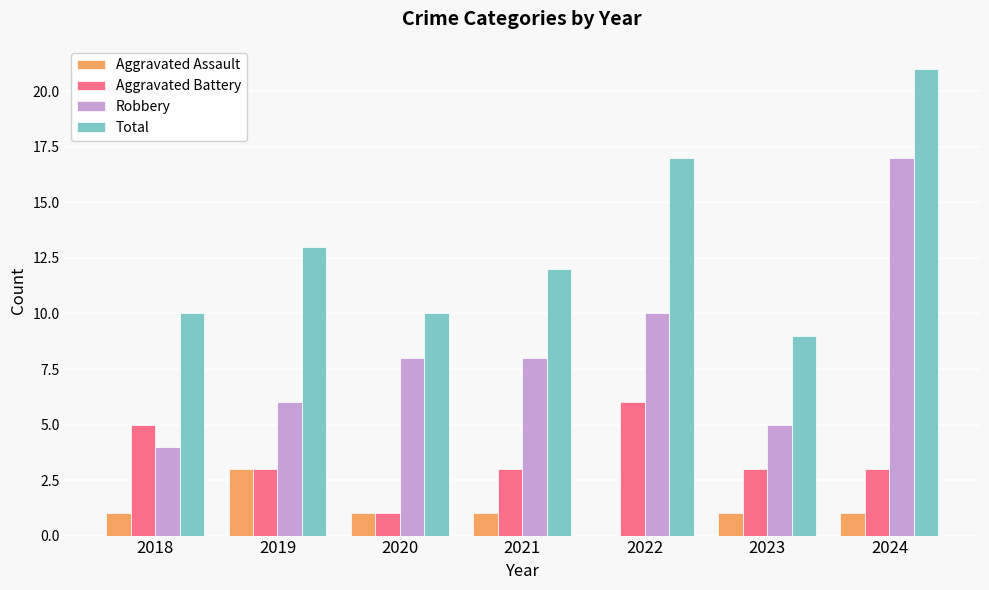

What is the maximum value for Robbery?

17